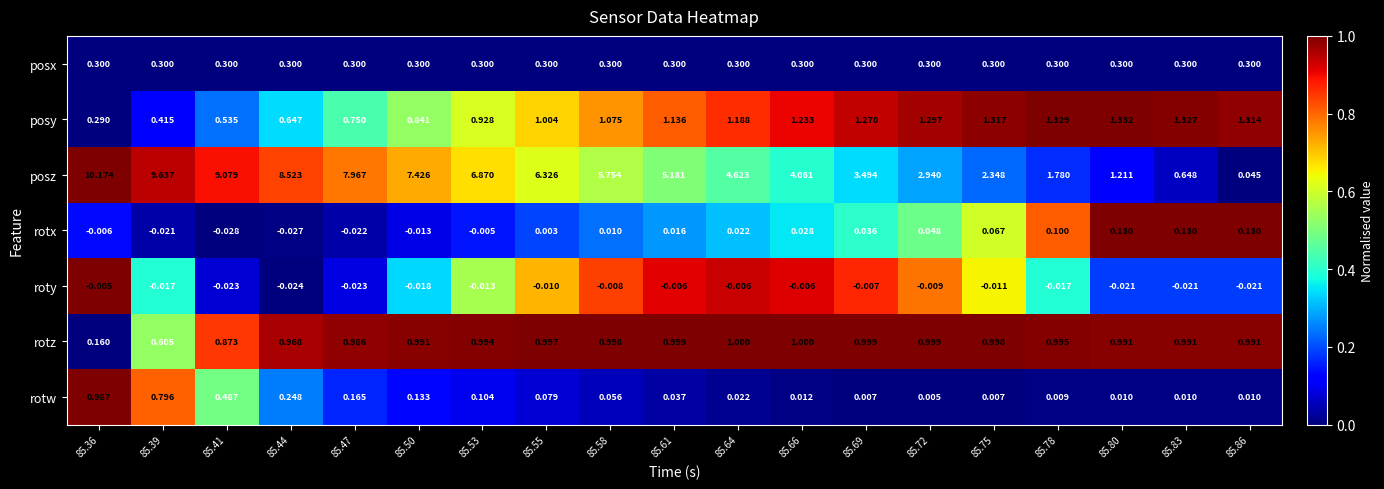

At which category is the sum across all series the highest?

85.36